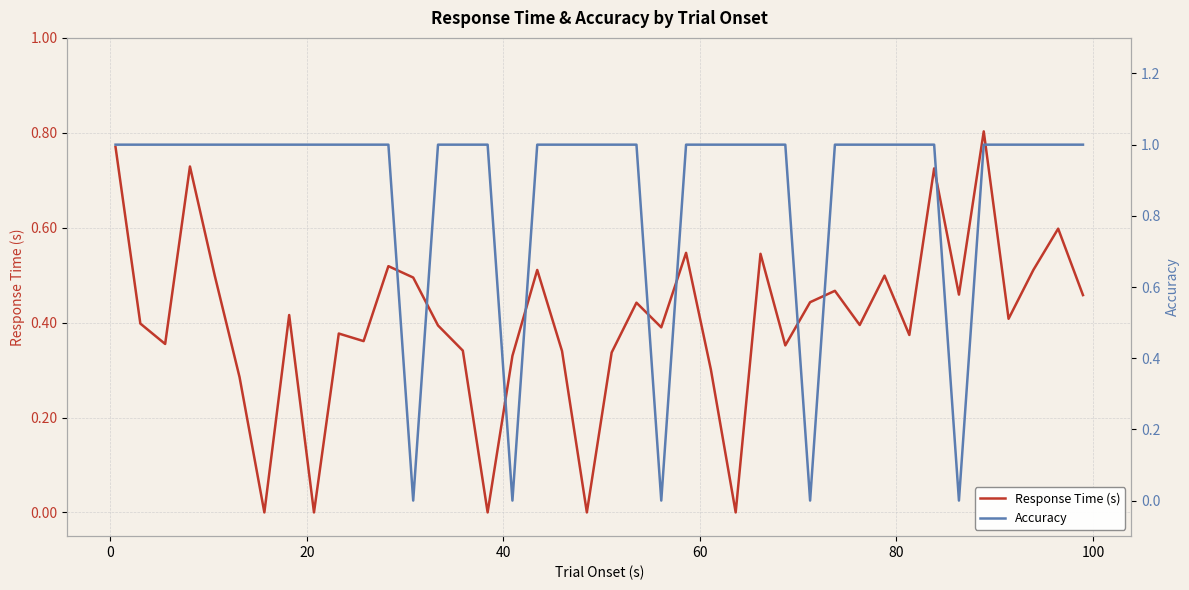

Reading left to right, transcribe all the data shown in this chart.

Response Time (s): 0.8	0.4	0.4	0.7	0.5	0.3	0.0	0.4	0.0	0.4	0.4	0.5	0.5	0.4	0.3	0.0	0.3	0.5	0.3	0.0	0.3	0.4	0.4	0.5	0.3	0.0	0.5	0.4	0.4	0.5	0.4	0.5	0.4	0.7	0.5	0.8	0.4	0.5	0.6	0.5
Accuracy: 1.0	1.0	1.0	1.0	1.0	1.0	1.0	1.0	1.0	1.0	1.0	1.0	0.0	1.0	1.0	1.0	0.0	1.0	1.0	1.0	1.0	1.0	0.0	1.0	1.0	1.0	1.0	1.0	0.0	1.0	1.0	1.0	1.0	1.0	0.0	1.0	1.0	1.0	1.0	1.0